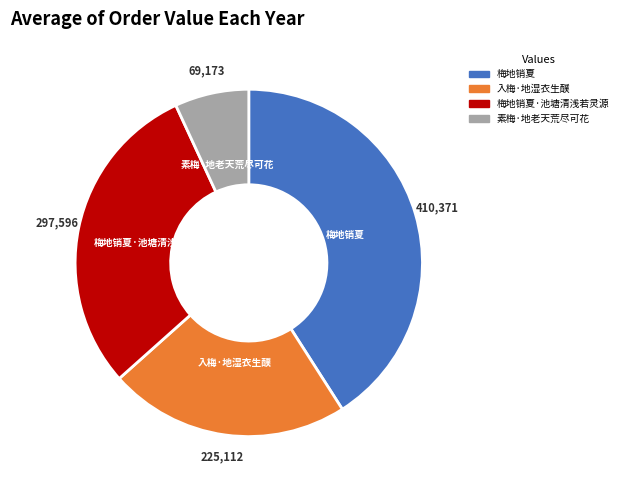

Is there any slice that represents more than half of the pie?

No